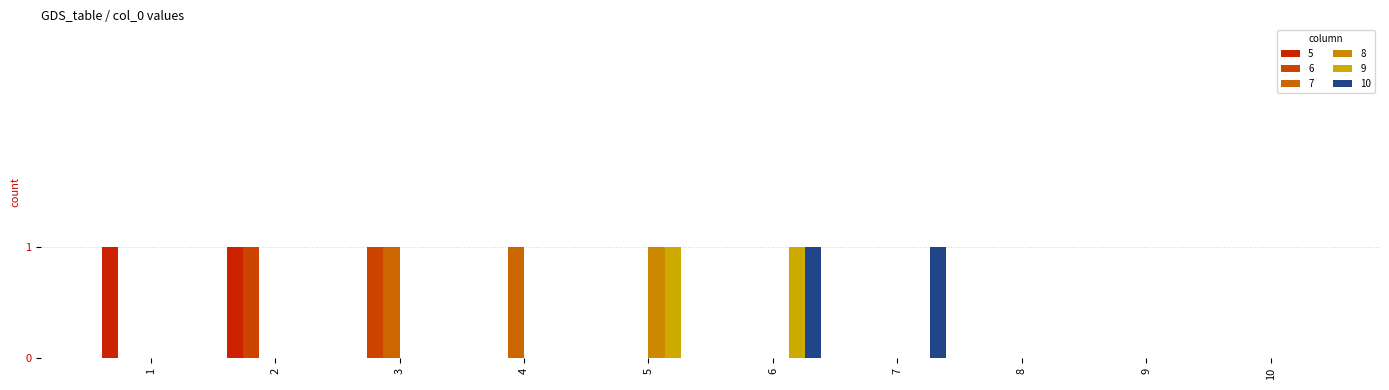

Are the bars horizontal?

No